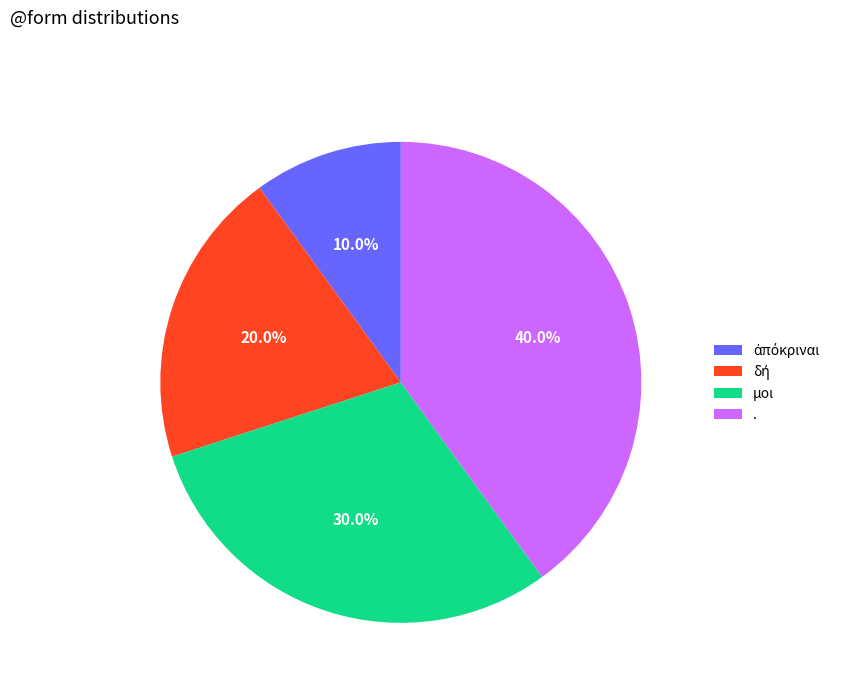

Is there a majority slice in this chart?

No